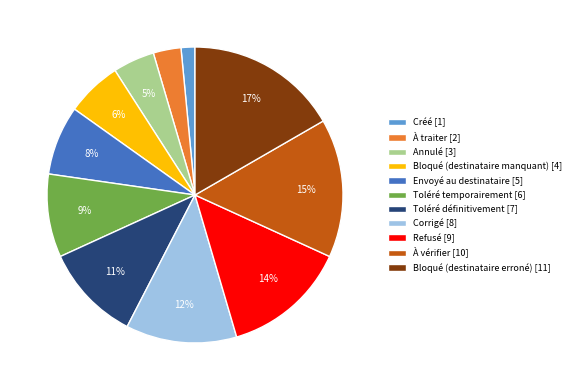

The Bloqué (destinataire erroné) slice represents 5% of the pie. True or false?

False